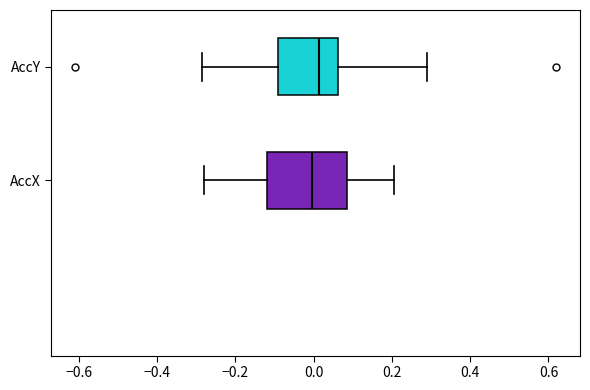

Reading bottom to top, transcribe this box plot: for each box, give where its median line is, the range the box spans, and where its two whiskers end, as read against the x-axis. The values are not printed on the chart, so give them approximately, as read against the axis.

AccX: median 0.00, box -0.12 to 0.08, whiskers -0.28 to 0.20
AccY: median 0.02, box -0.10 to 0.06, whiskers -0.28 to 0.28